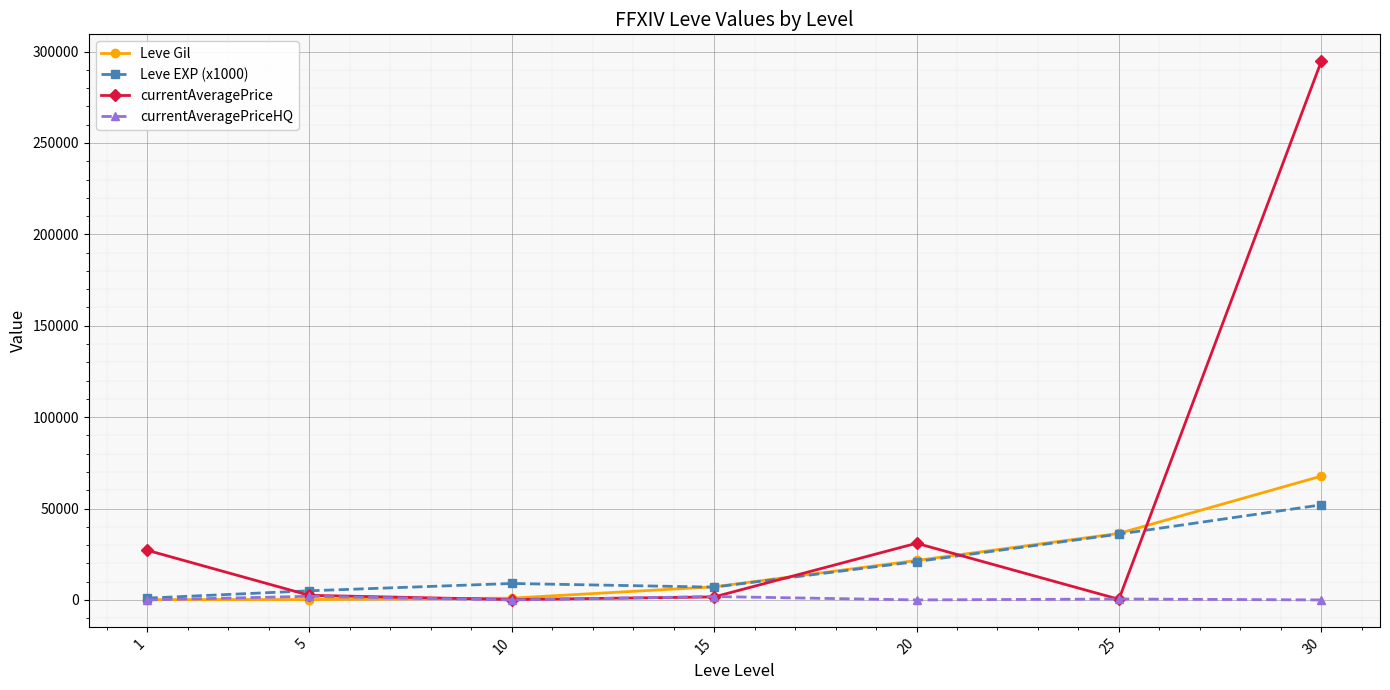

True or false: Leve Gil and currentAveragePrice intersect in this chart.

True